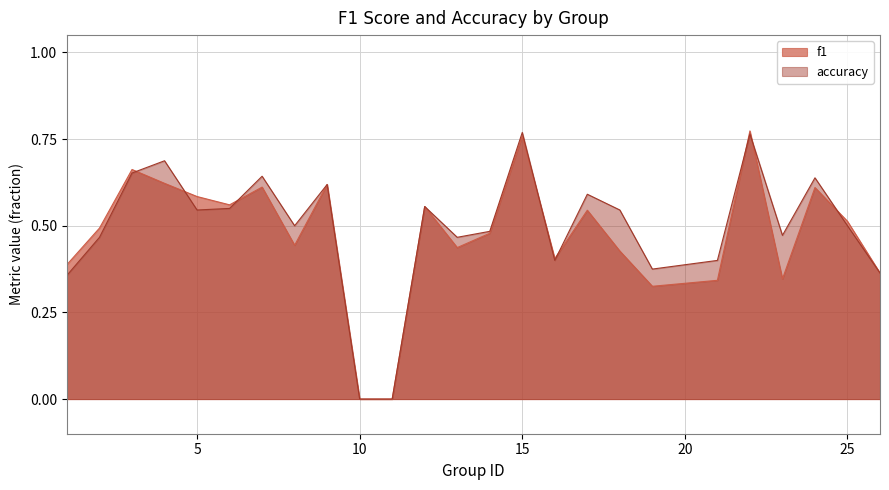

Reading left to right, extract all data points from this chart.

f1: 1=0.4	2=0.5	3=0.7	4=0.6	5=0.6	6=0.6	7=0.6	8=0.4	9=0.6	10=0.0	11=0.0	12=0.6	13=0.4	14=0.5	15=0.8	16=0.4	17=0.5	18=0.4	19=0.3	21=0.3	22=0.8	23=0.3	24=0.6	25=0.5	26=0.4
accuracy: 1=0.4	2=0.5	3=0.7	4=0.7	5=0.5	6=0.6	7=0.6	8=0.5	9=0.6	10=0.0	11=0.0	12=0.6	13=0.5	14=0.5	15=0.8	16=0.4	17=0.6	18=0.5	19=0.4	21=0.4	22=0.8	23=0.5	24=0.6	25=0.5	26=0.4